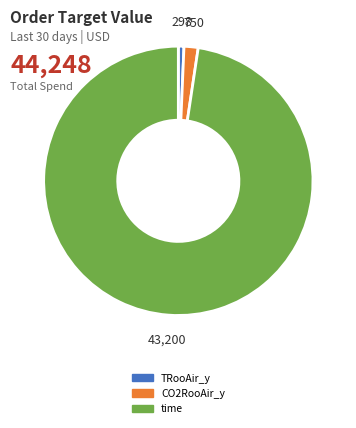

Count the number of slices in the pie.

3